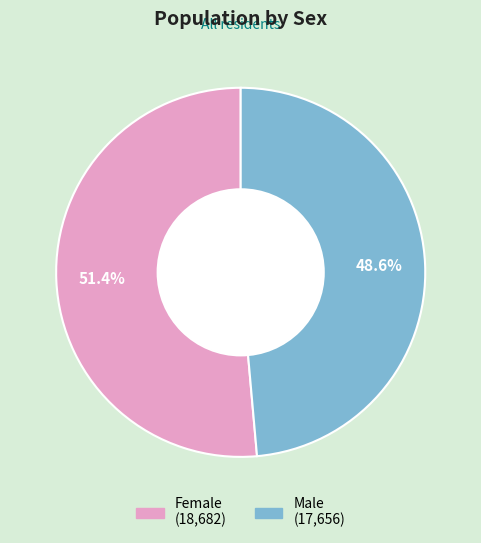

What is the ratio of the value at Male to the value at Female?

0.9